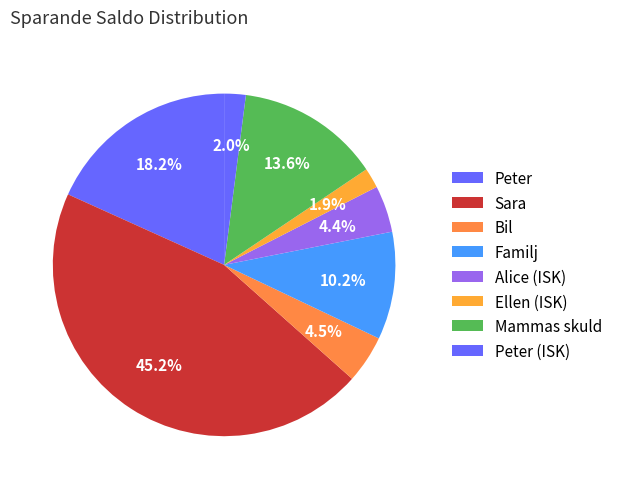

How many segments does this pie chart have?

8